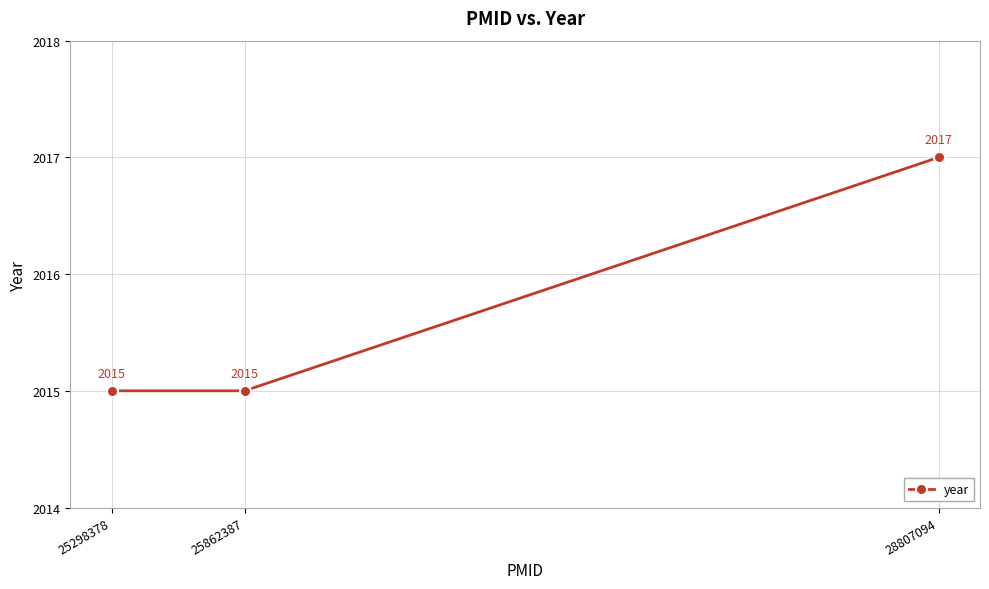

What is the average value?

2016